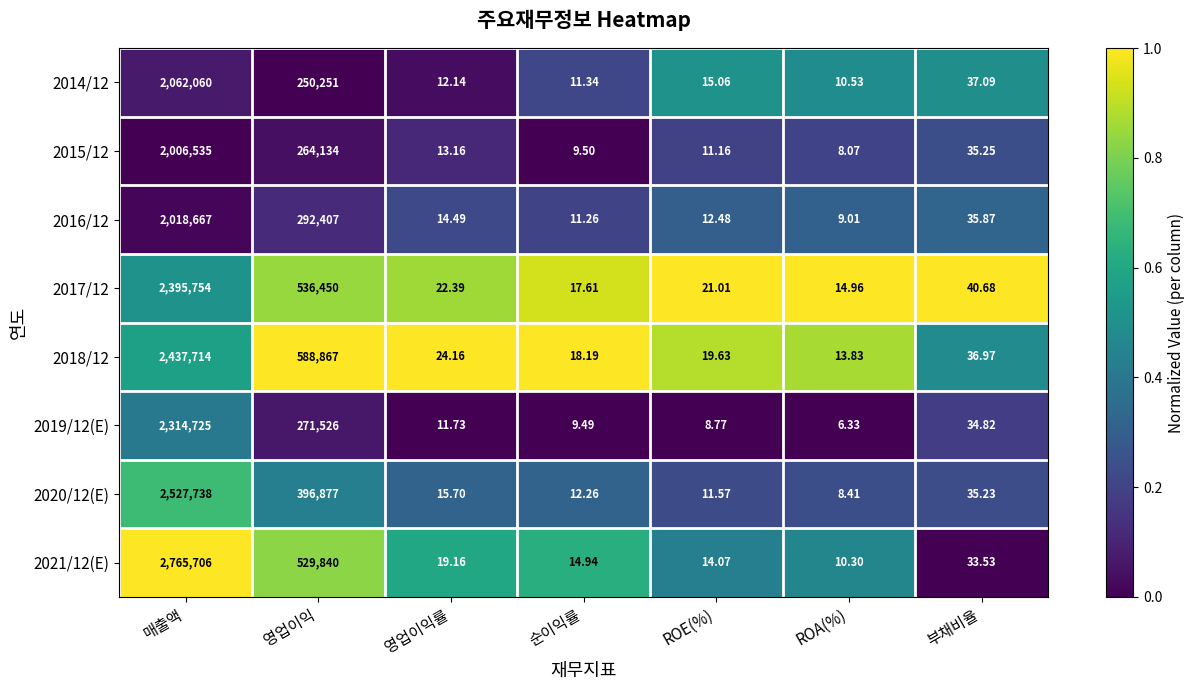

At which label does 2016/12 first exceed 14?

매출액